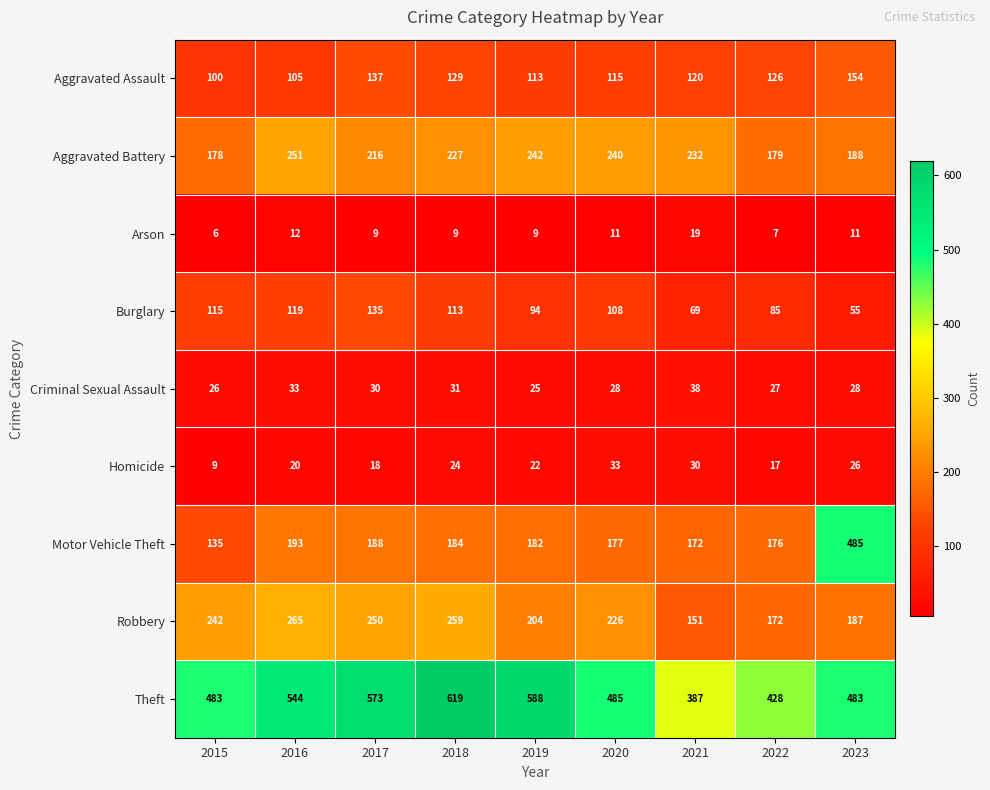

Is it true that Aggravated Battery equals 240 at 2020?

True